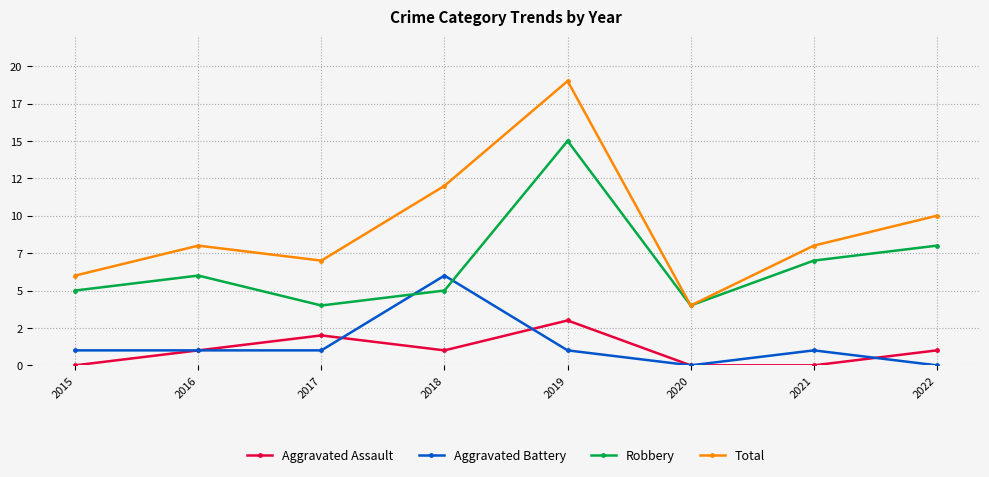

What are all the series names shown in the legend?

Aggravated Assault, Aggravated Battery, Robbery, Total